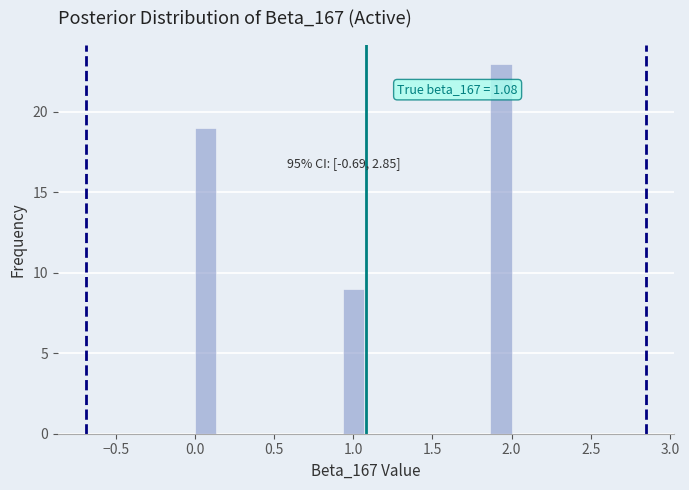

Read against the x-axis, roughly where is the centre of the tallest bar?

1.95